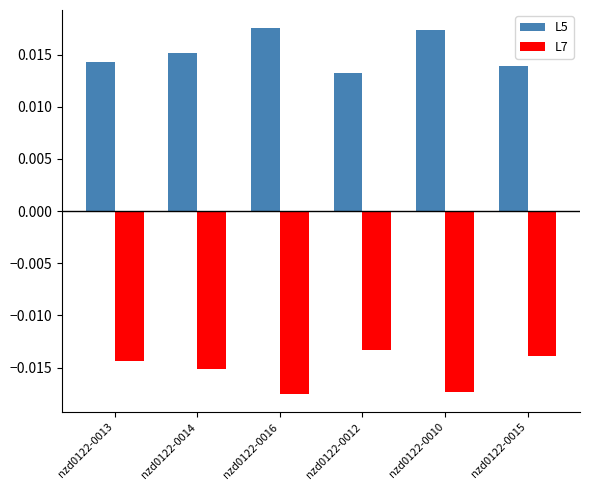

Is the value of L7 at nzd0122-0015 greater than the value of L5 at nzd0122-0013?

No